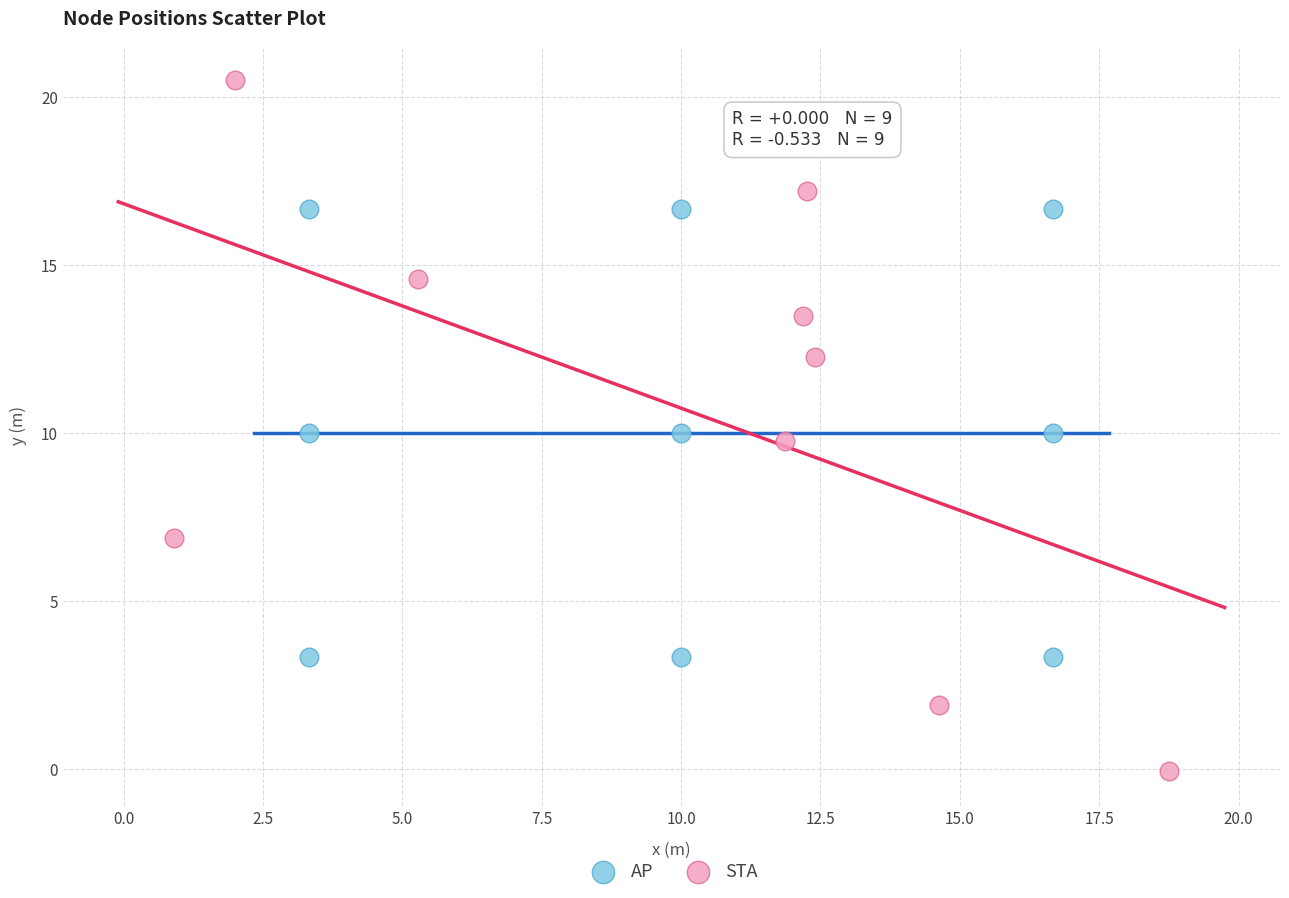

Which series reaches the maximum Y coordinate?

STA